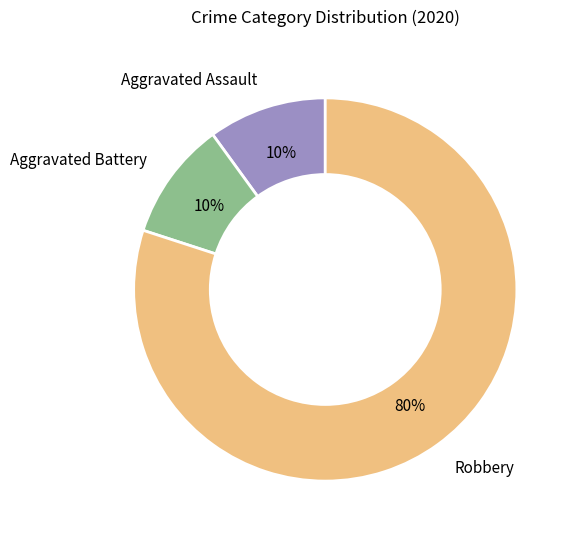

To the nearest percent, what is the difference between the largest and smallest slice percentages?

70%